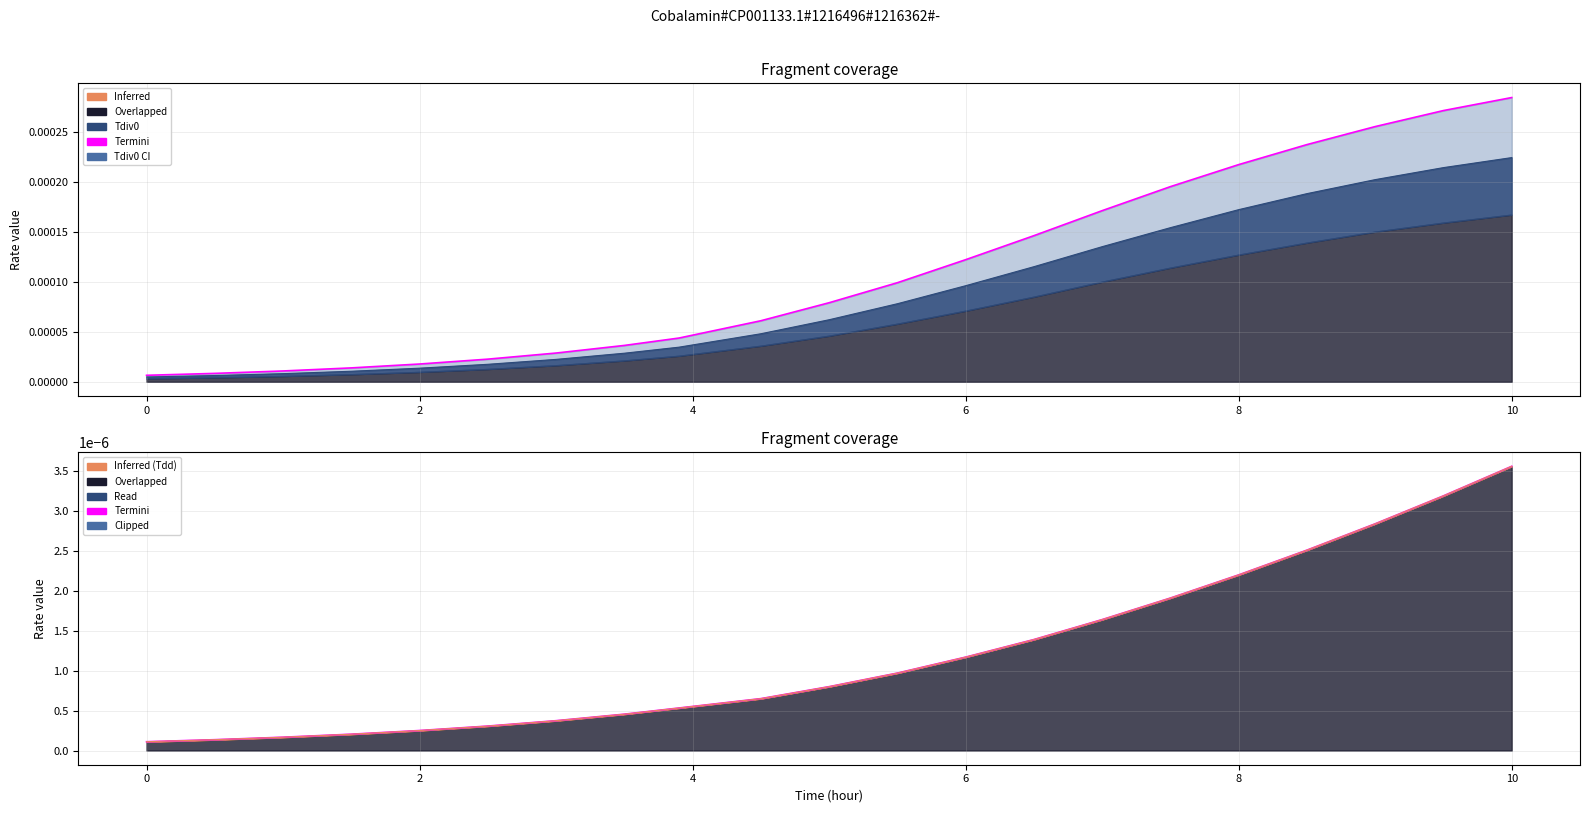

Between 2 and 12, which is larger?

12